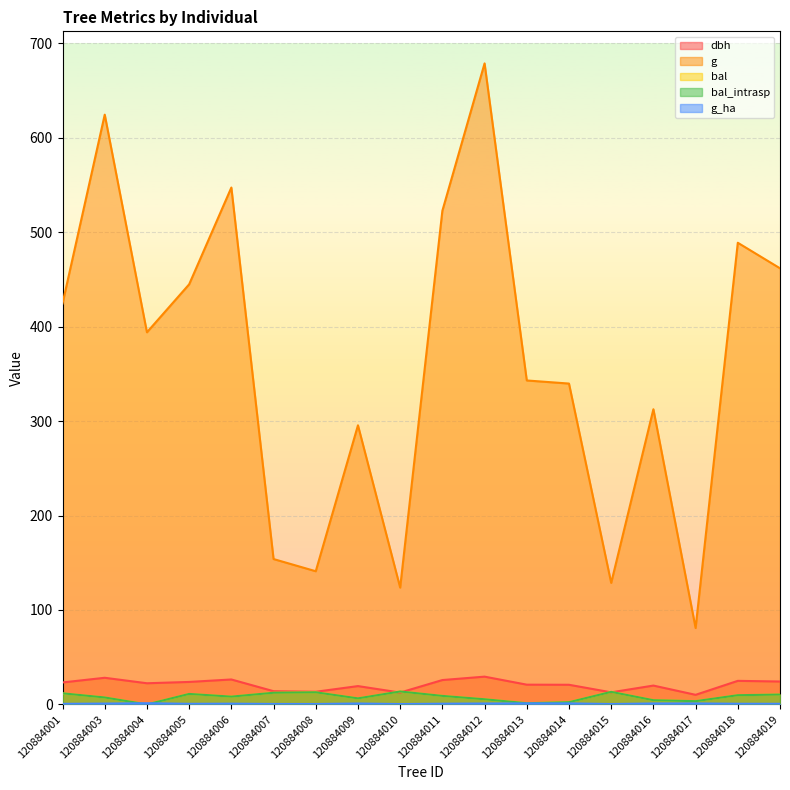

Where is bal_intrasp nearest to the value 6?

120884009